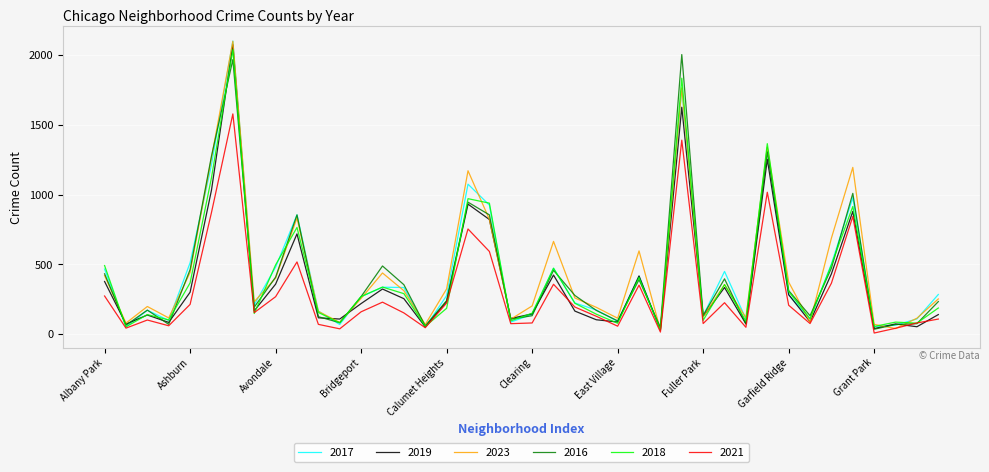

What is the maximum value shown in the chart?

2100